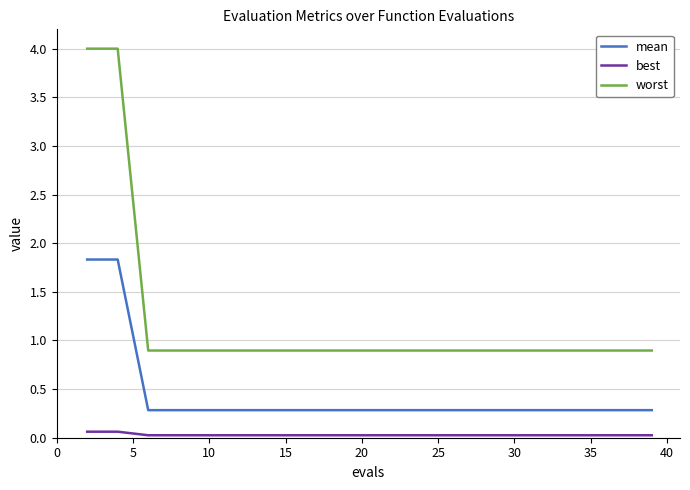

Which series has the widest spread of values?

worst